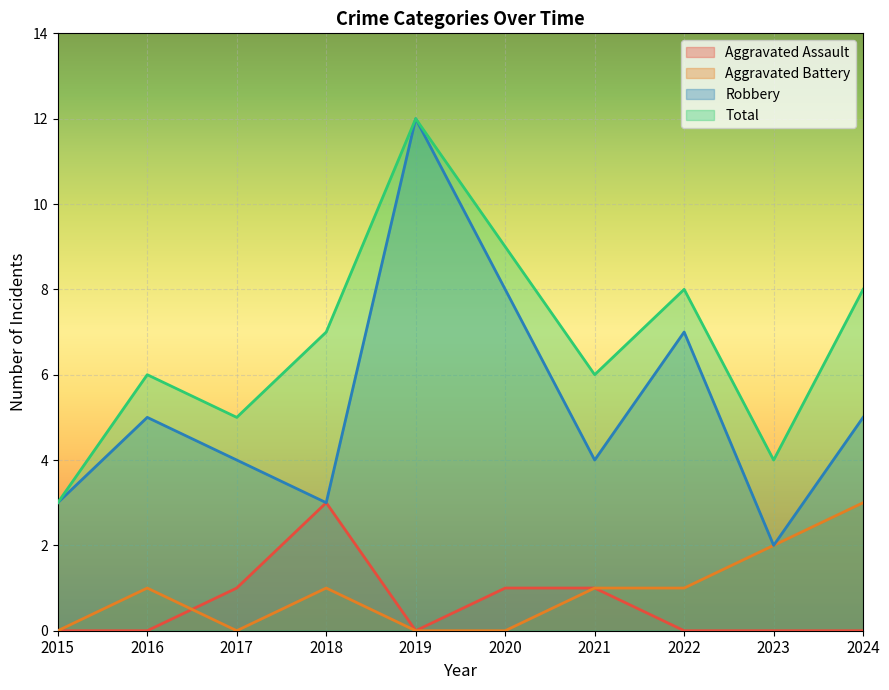

What is the greatest value displayed?

12